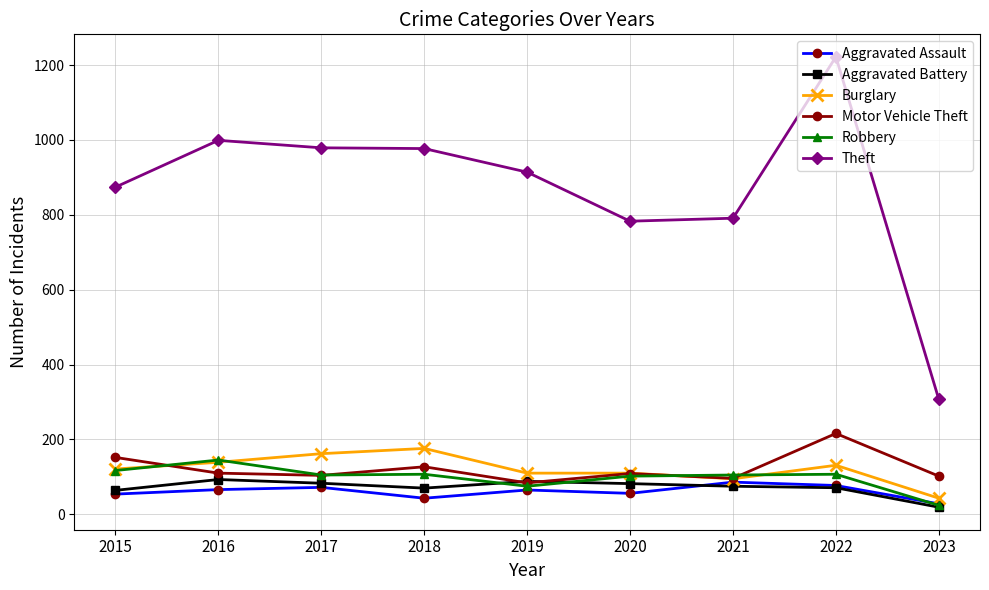

True or false: Motor Vehicle Theft has more than 0 points higher than both neighbors.

True